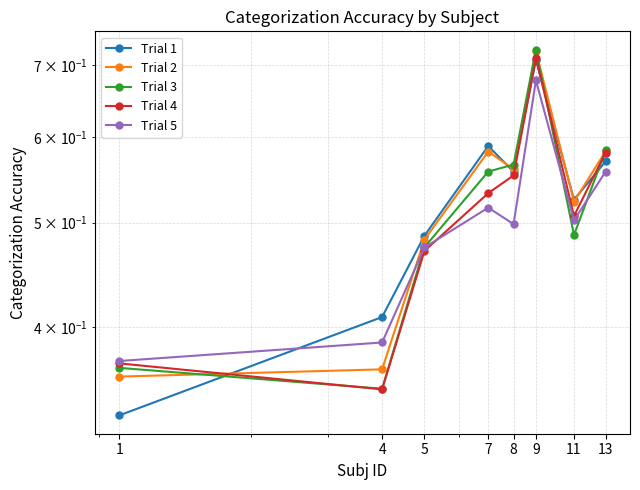

Reading right to left, what are all the values shown in this chart?

Trial 1: 0.6	0.5	0.7	0.6	0.6	0.5	0.4	0.3
Trial 2: 0.6	0.5	0.7	0.6	0.6	0.5	0.4	0.4
Trial 3: 0.6	0.5	0.7	0.6	0.6	0.5	0.4	0.4
Trial 4: 0.6	0.5	0.7	0.6	0.5	0.5	0.4	0.4
Trial 5: 0.6	0.5	0.7	0.5	0.5	0.5	0.4	0.4